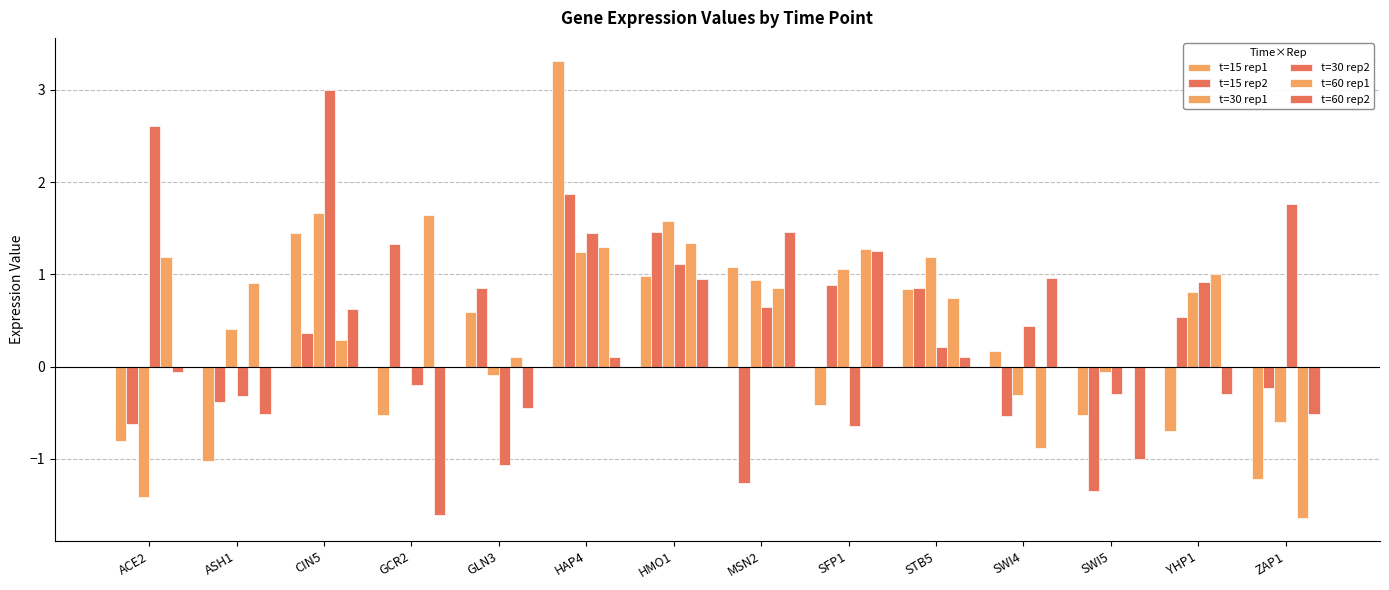

Which series has the largest range (max minus min)?

t=15 rep1